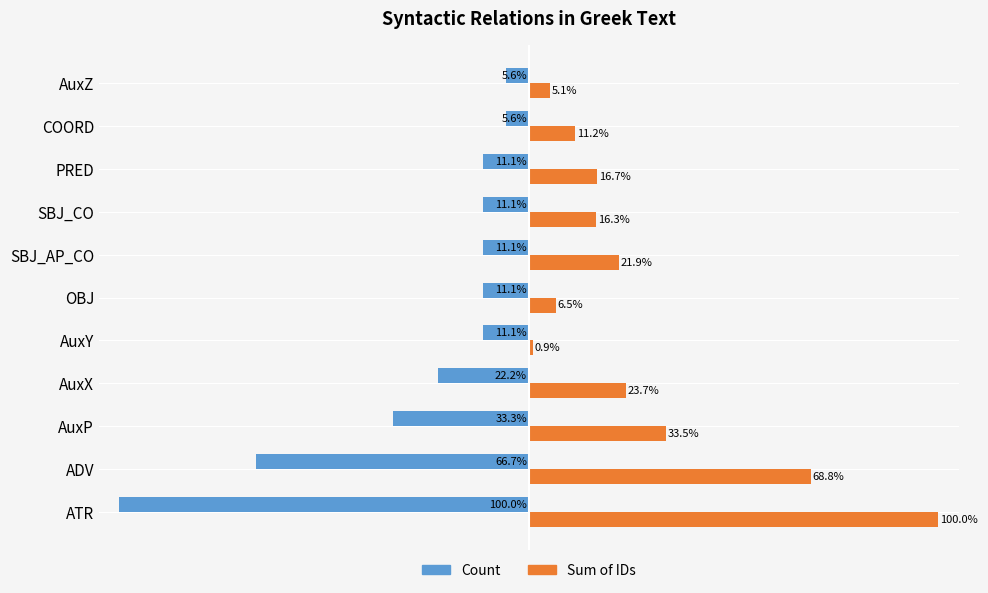

Rank the series by their maximum value, from lowest to highest.

Count, Sum of IDs